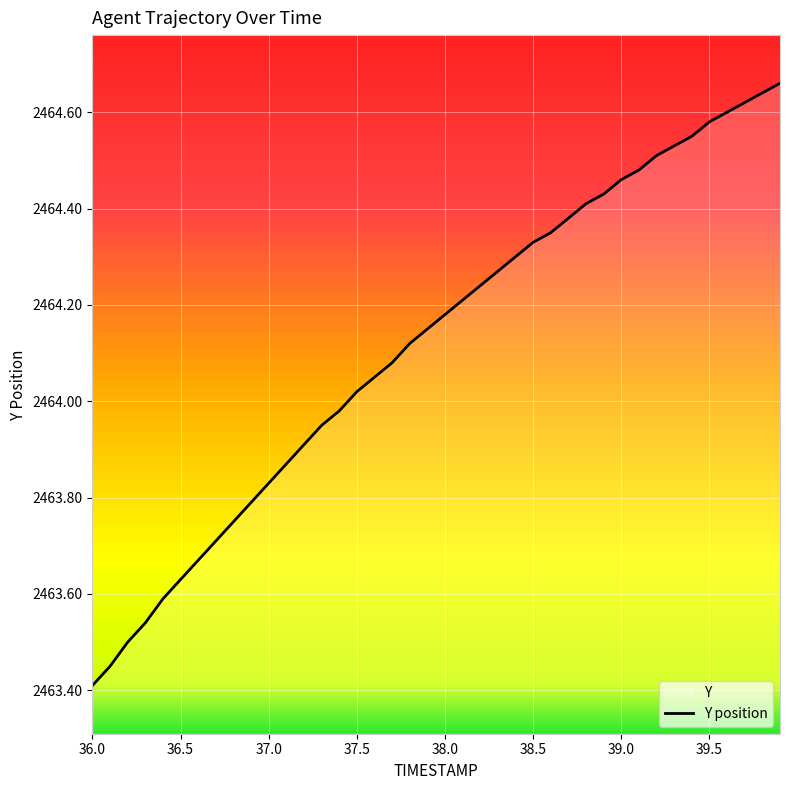

Count the number of values greater than 2464.

25